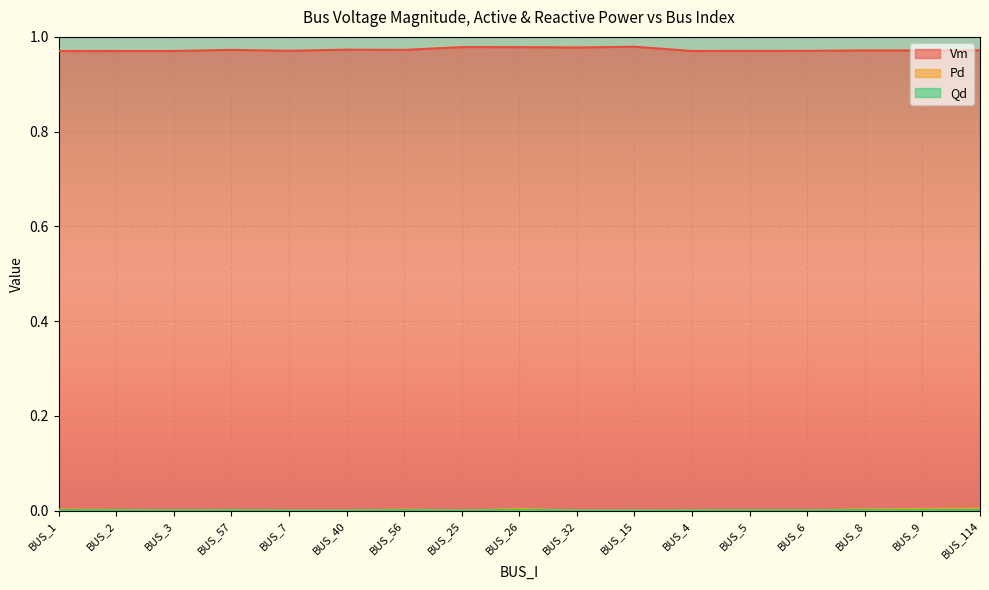

What are all the series names shown in the legend?

Vm, Pd, Qd